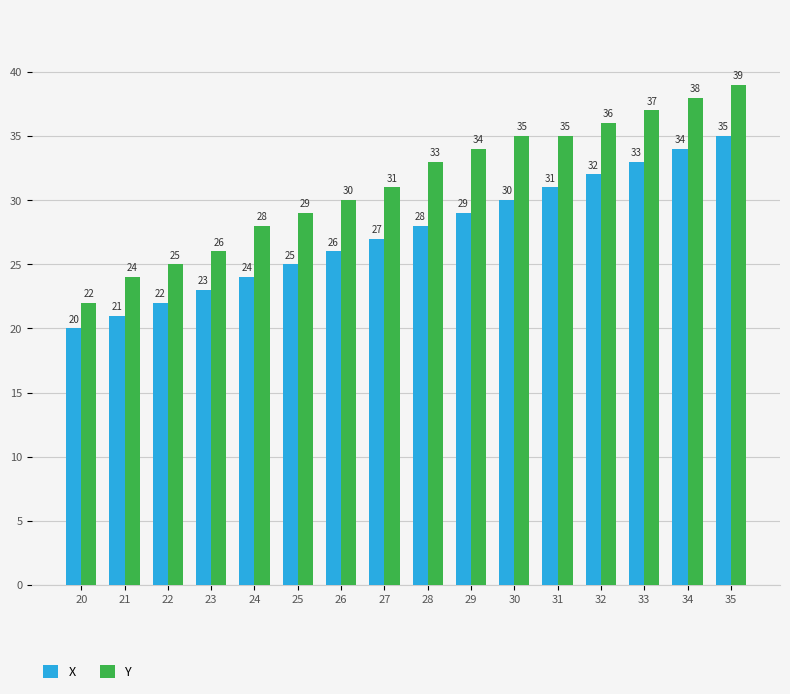

Count the number of data series in this chart.

2